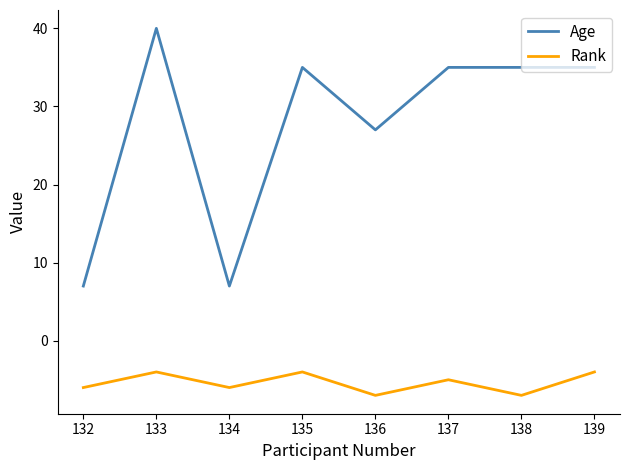

Which series has the widest spread of values?

Age